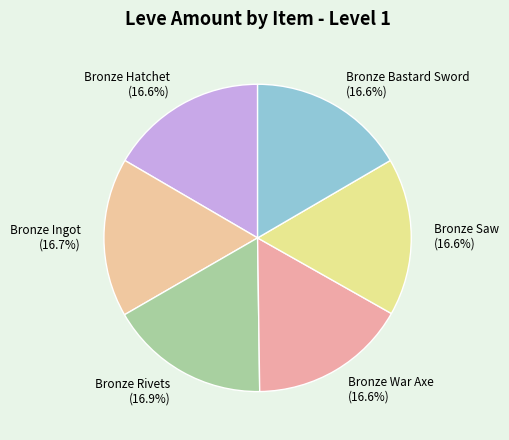

What is the ratio of the value at Bronze Ingot (16.7%) to the value at Bronze War Axe (16.6%)?

1.0